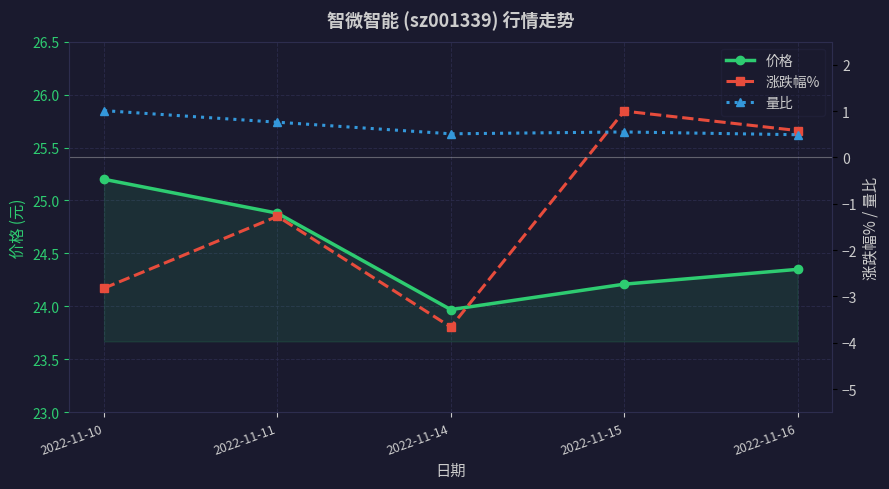

True or false: 价格 and 量比 intersect in this chart.

False